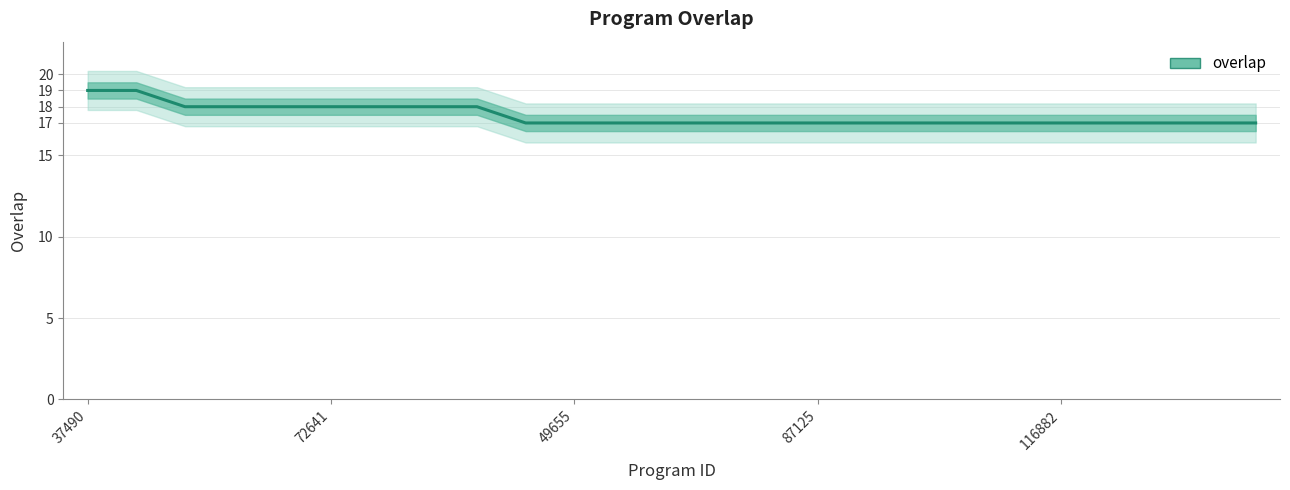

Which has a higher value, 12 or 6?

6